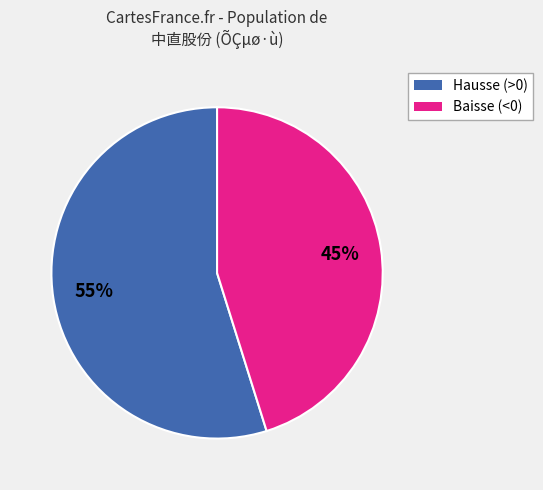

How many segments does this pie chart have?

2